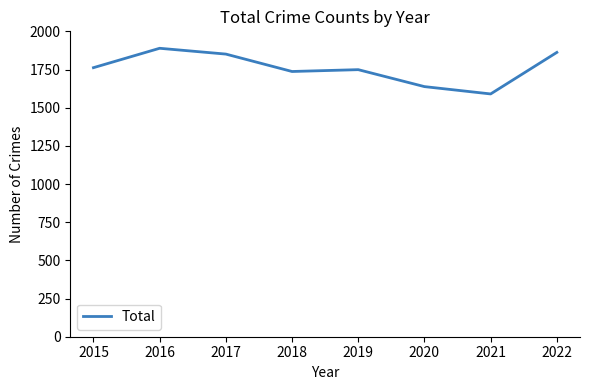

Does the chart have visible grid lines?

No